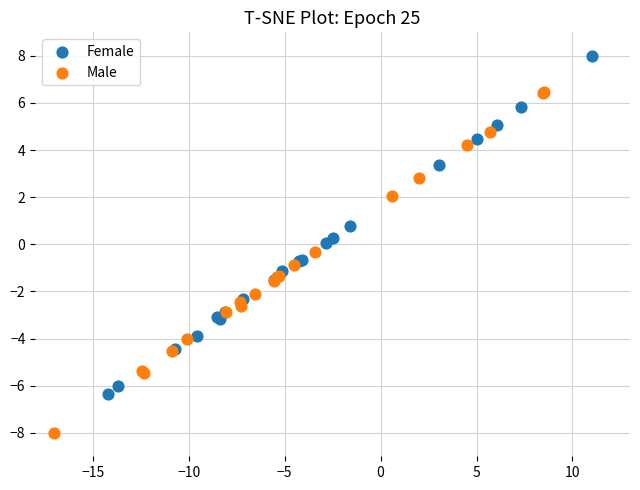

Which series reaches the minimum Y coordinate?

Male